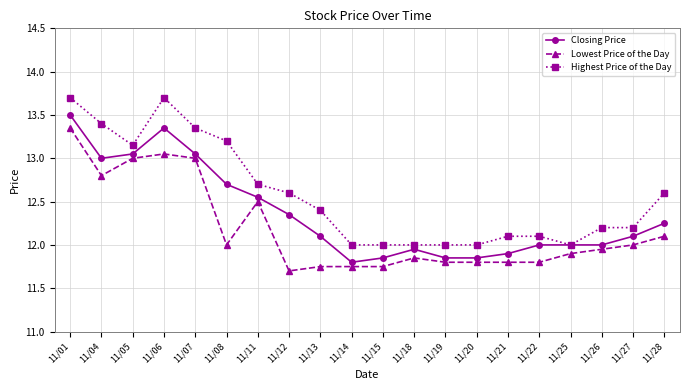

Is the value of Highest Price of the Day at 11/22 greater than the value of Lowest Price of the Day at 11/19?

Yes